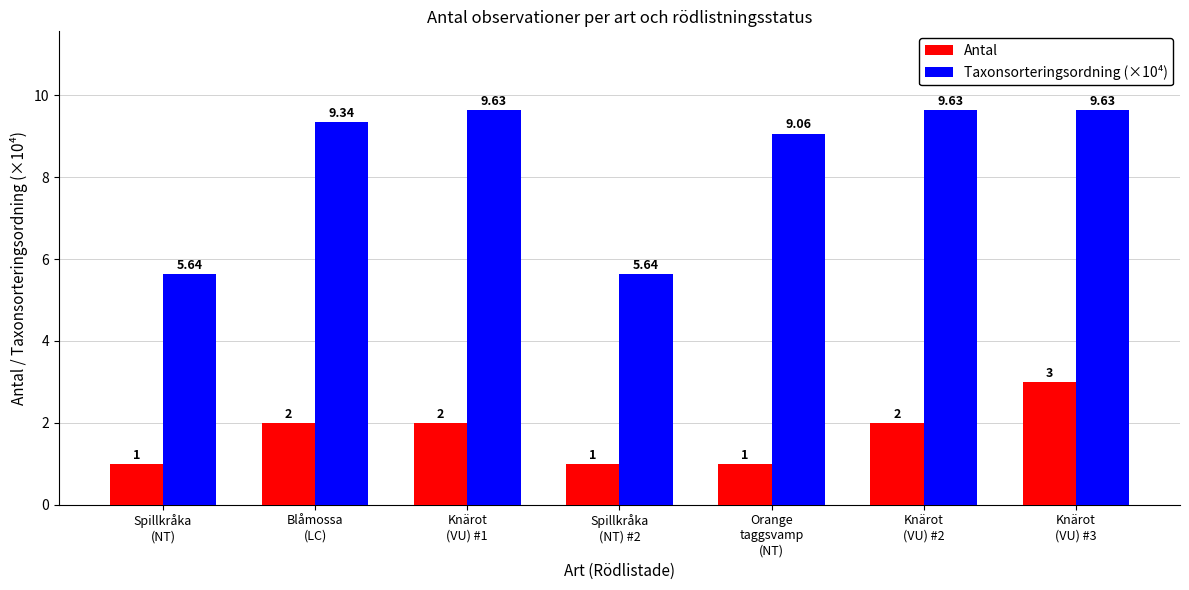

List the series in order of their overall mean, highest first.

Taxonsorteringsordning (×10⁴), Antal